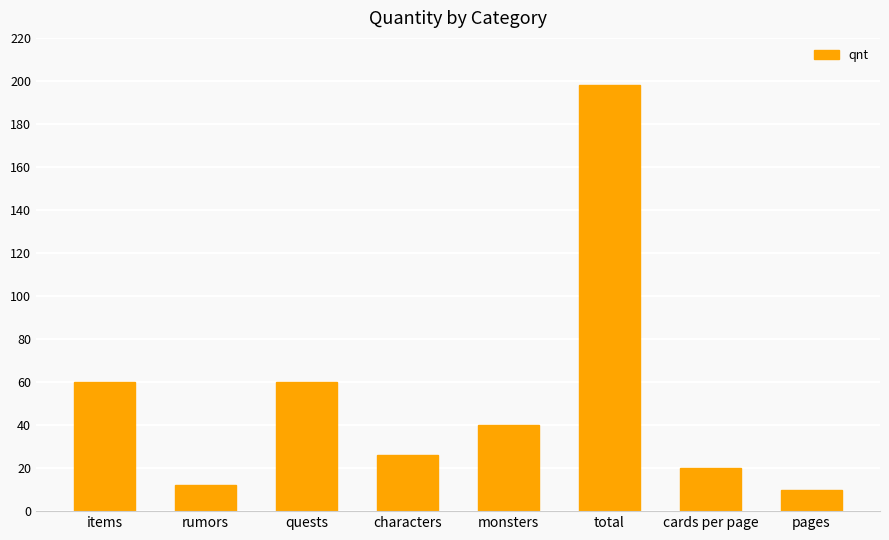

What position from the left is monsters?

5